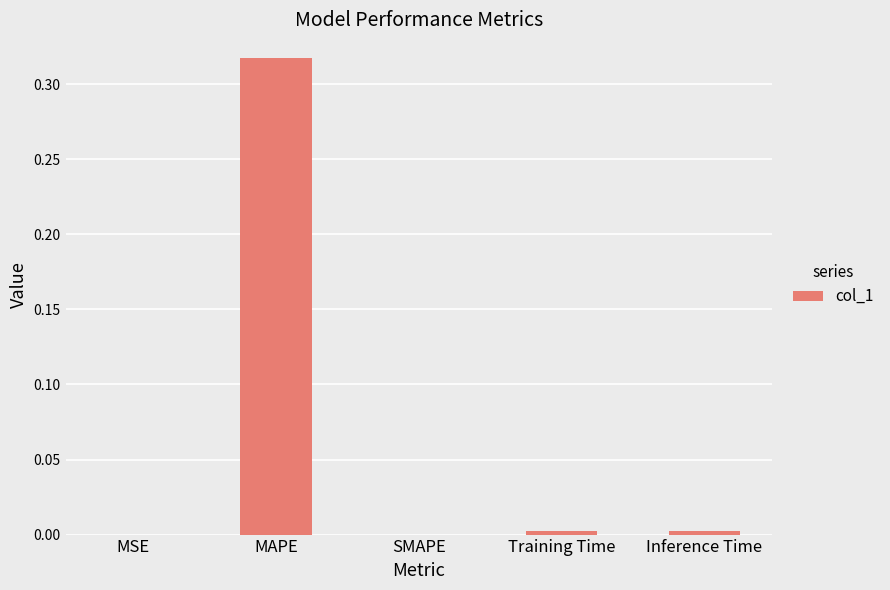

How many categories are shown in the chart?

5